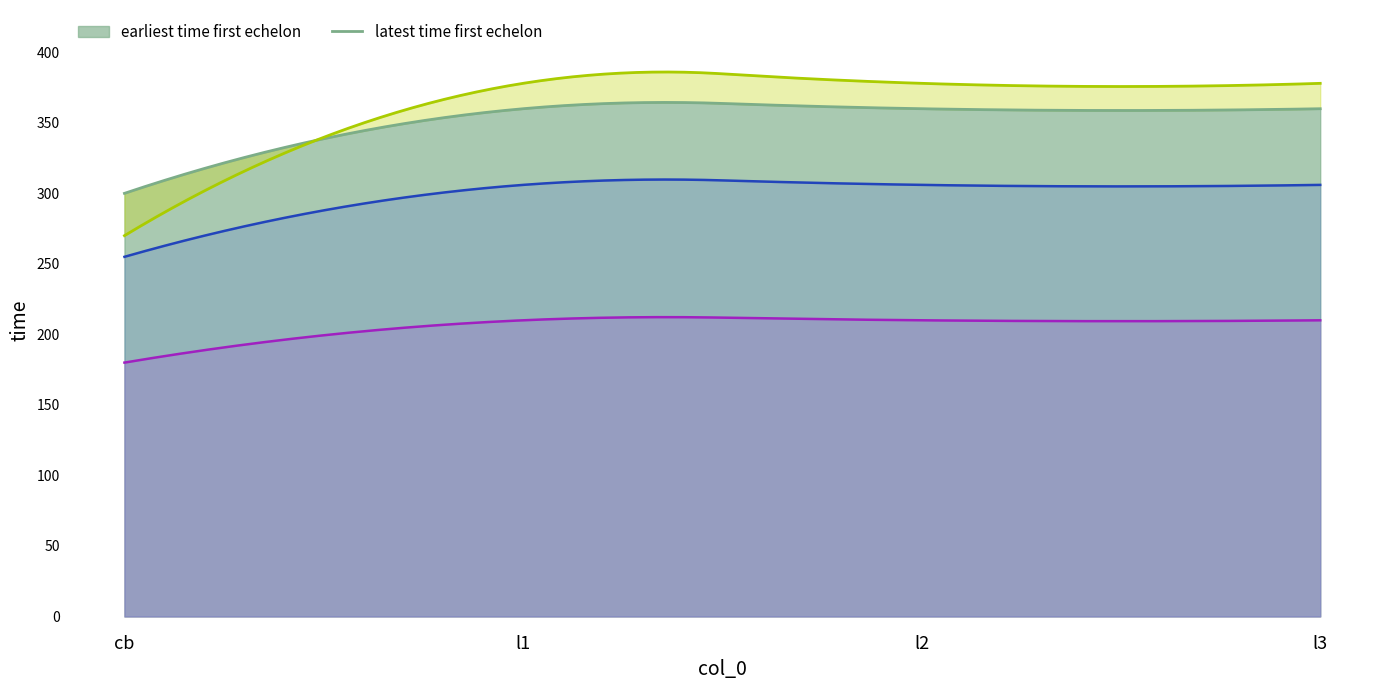

What is the highest value of the earliest time first echelon series?

364.5